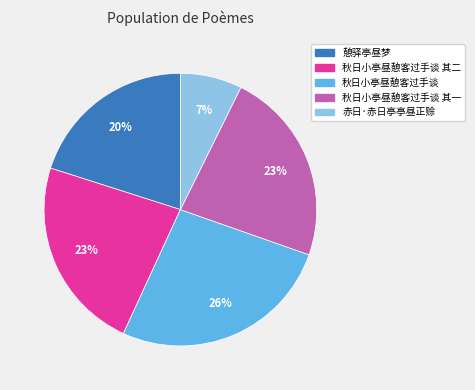

Is there any slice that represents more than half of the pie?

No